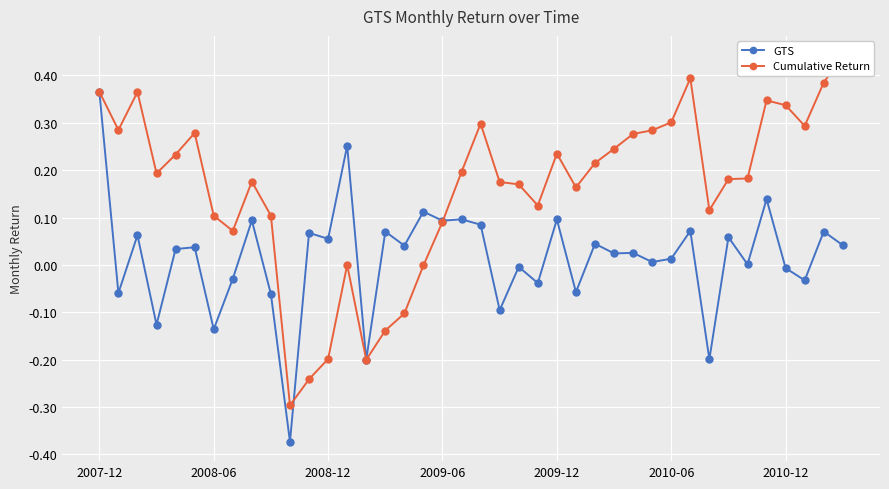

Reading right to left, what are all the values shown in this chart?

GTS: 0.0	0.1	-0.0	-0.0	0.1	0.0	0.1	-0.2	0.1	0.0	0.0	0.0	0.0	0.0	-0.1	0.1	-0.0	-0.0	-0.1	0.1	0.1	0.1	0.1	0.0	0.1	-0.2	0.3	0.1	0.1	-0.4	-0.1	0.1	-0.0	-0.1	0.0	0.0	-0.1	0.1	-0.1	0.4
Cumulative Return: 0.4	0.4	0.3	0.3	0.3	0.2	0.2	0.1	0.4	0.3	0.3	0.3	0.2	0.2	0.2	0.2	0.1	0.2	0.2	0.3	0.2	0.1	-0.0	-0.1	-0.1	-0.2	-0.0	-0.2	-0.2	-0.3	0.1	0.2	0.1	0.1	0.3	0.2	0.2	0.4	0.3	0.4